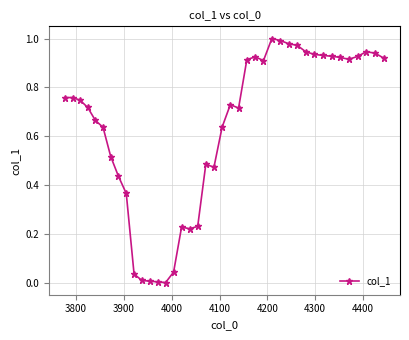

True or false: the data has more than 0 interior local peaks.

True